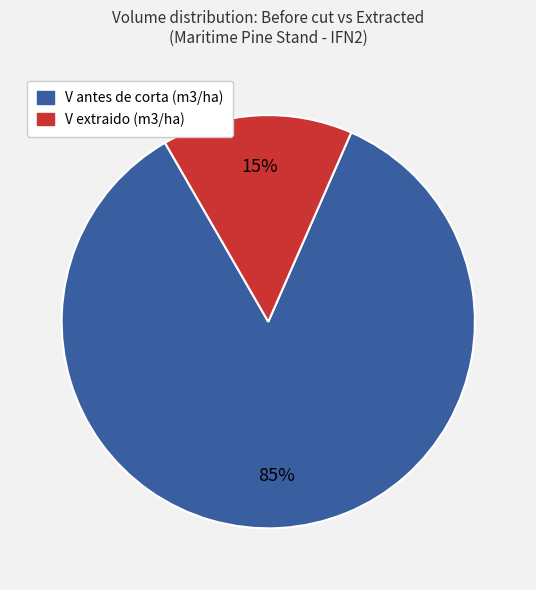

Is it true that V antes de corta (m3/ha) is 85% of the pie?

True